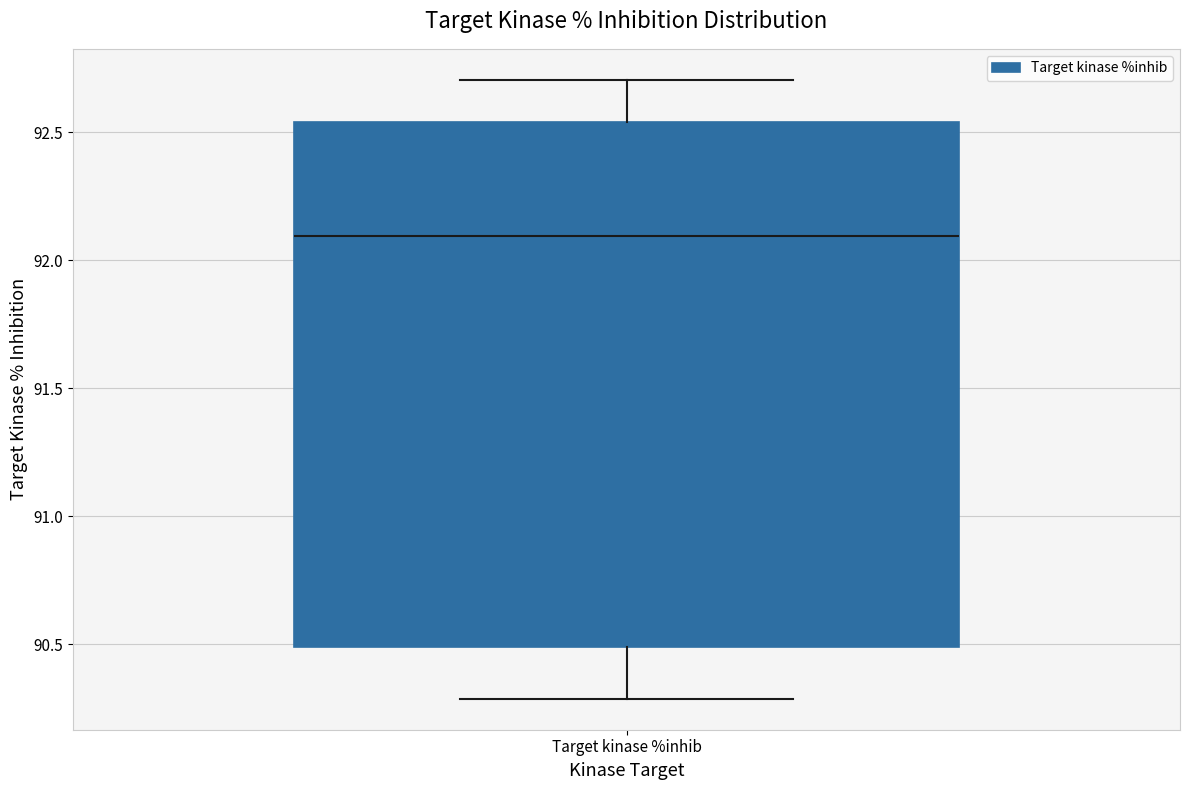

Transcribe this box plot: give where the median line is, the range the box spans, and where the two whiskers end, as read against the y-axis. The values are not printed on the chart, so give them approximately, as read against the axis.

median 92.10, box 90.50 to 92.55, whiskers 90.30 to 92.70